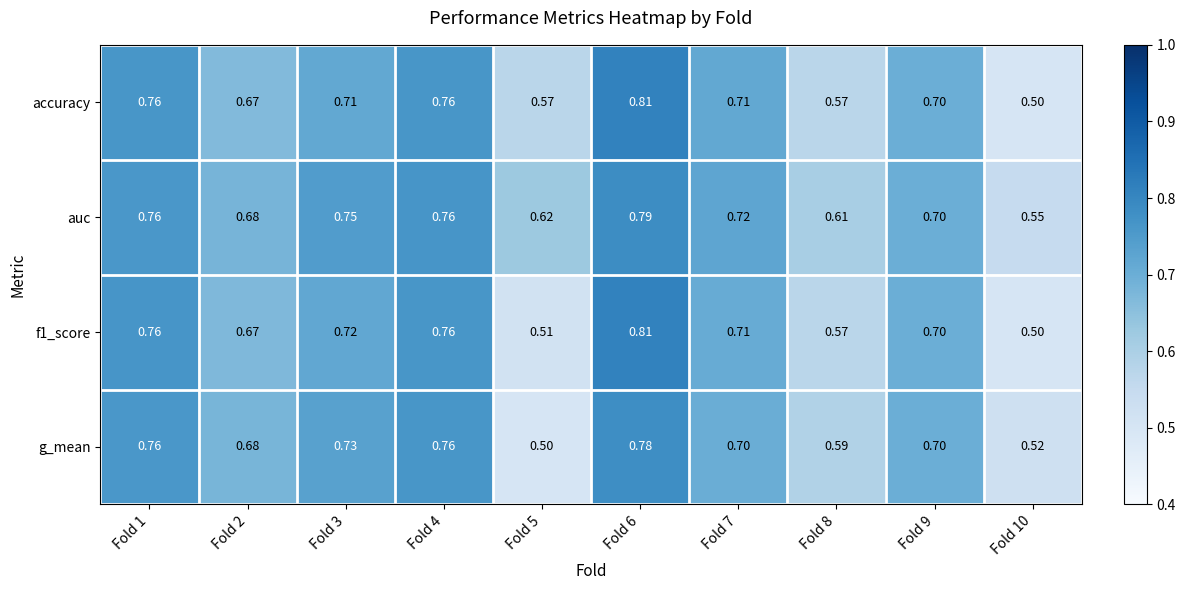

At which category is the sum across all series the highest?

Fold 6